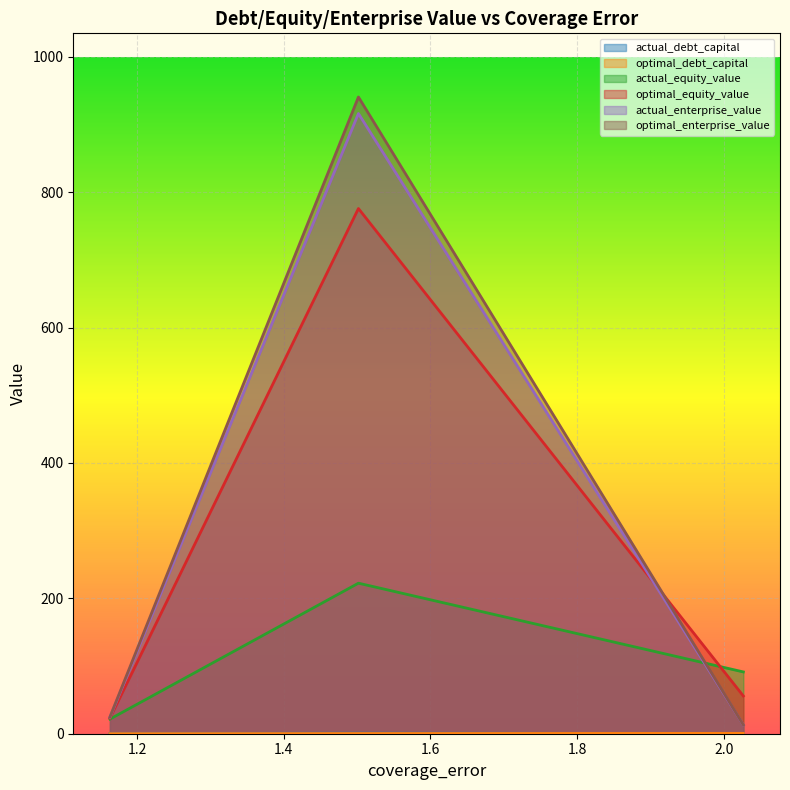

The optimal_debt_capital series shows 0.3 at 1.50175803093143. True or false?

True